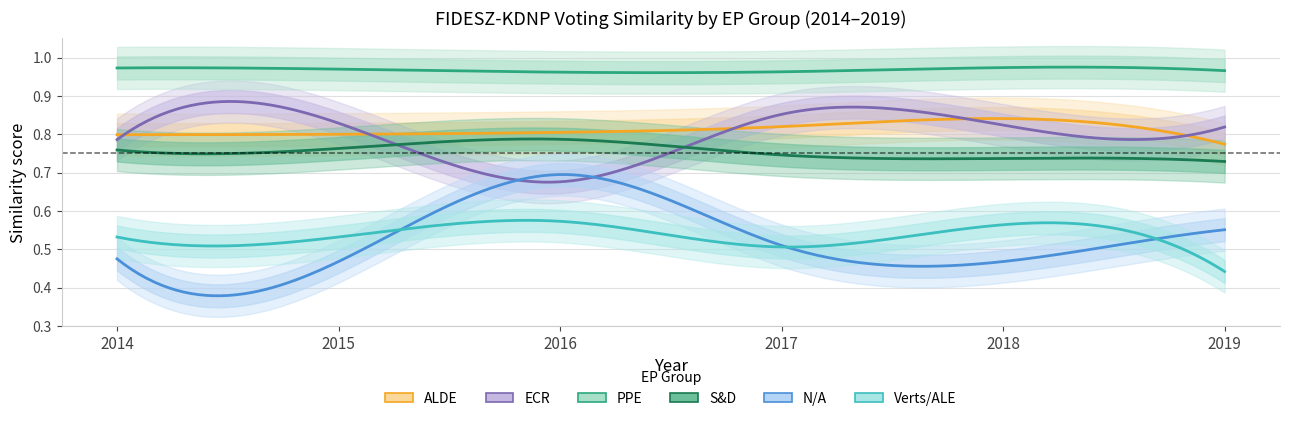

List the labels in order of PPE value, largest first.

2018, 2014, 2015, 2019, 2017, 2016